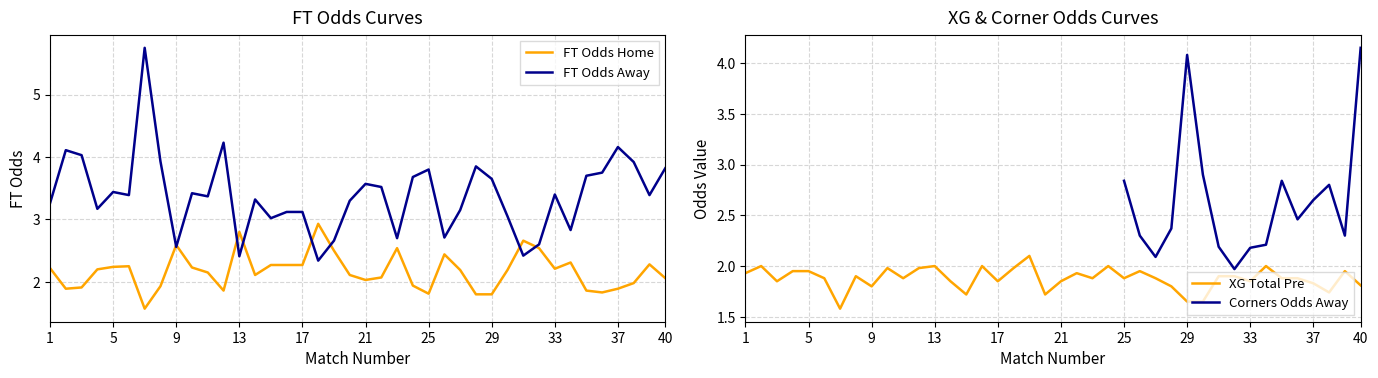

What is the minimum value for FT Odds Home?

1.6